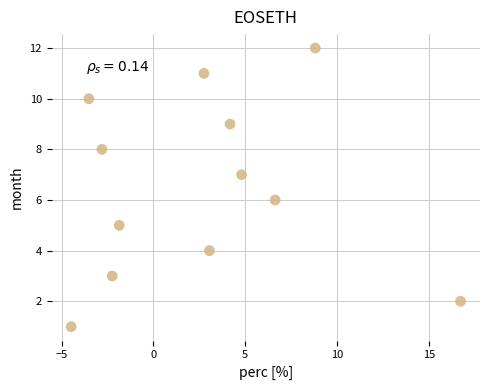

What is the range of Y values (max minus min)?

11